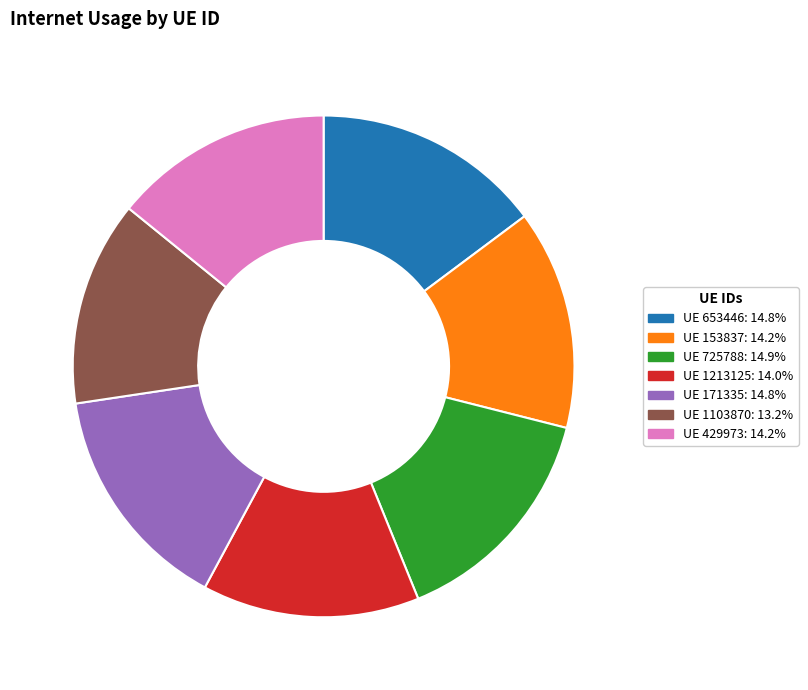

Is there a majority slice in this chart?

No